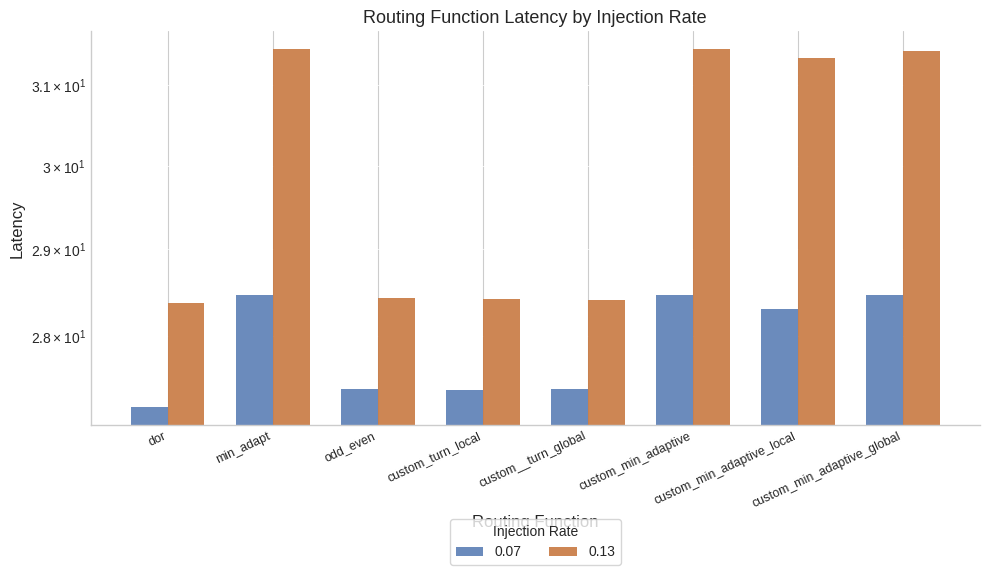

What are all the series names shown in the legend?

0.07, 0.13